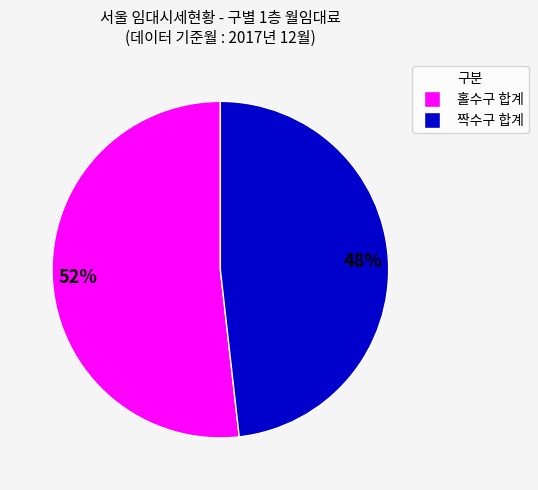

Is there any slice that represents more than half of the pie?

Yes